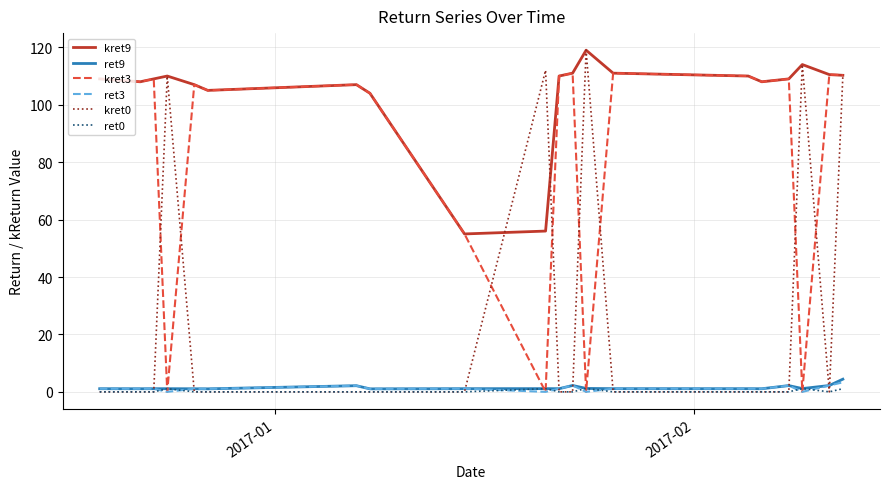

Which series has the largest total across all categories?

kret9